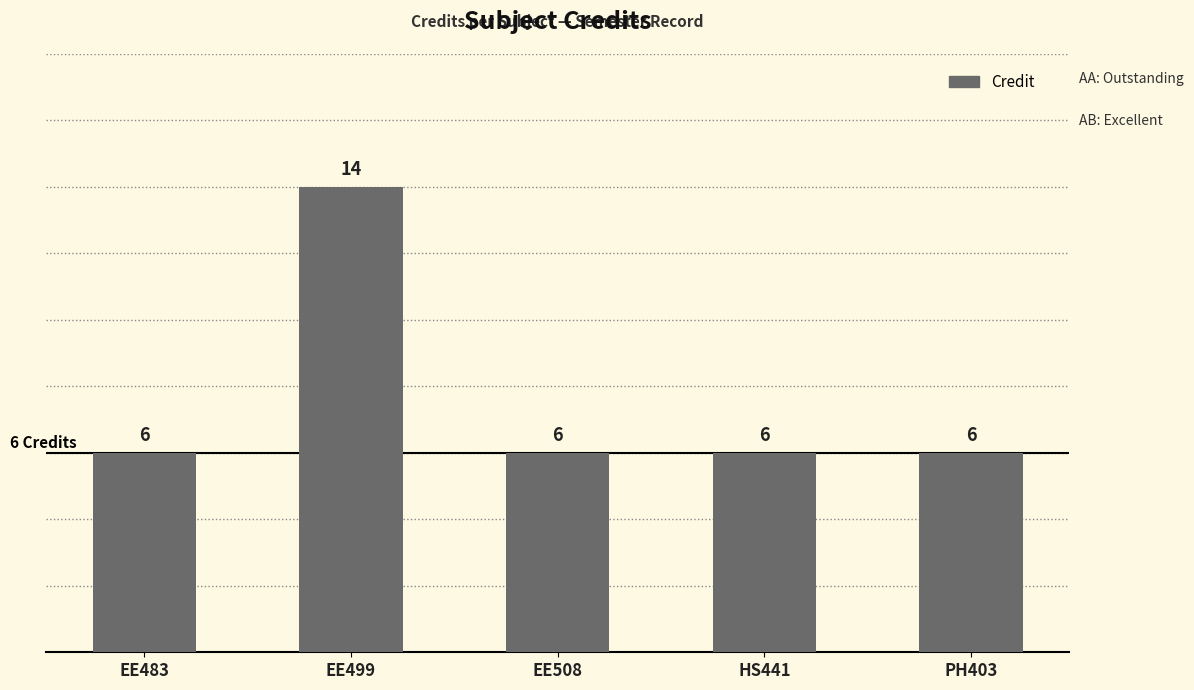

What is the ratio of the value at EE508 to the value at HS441?

1.0